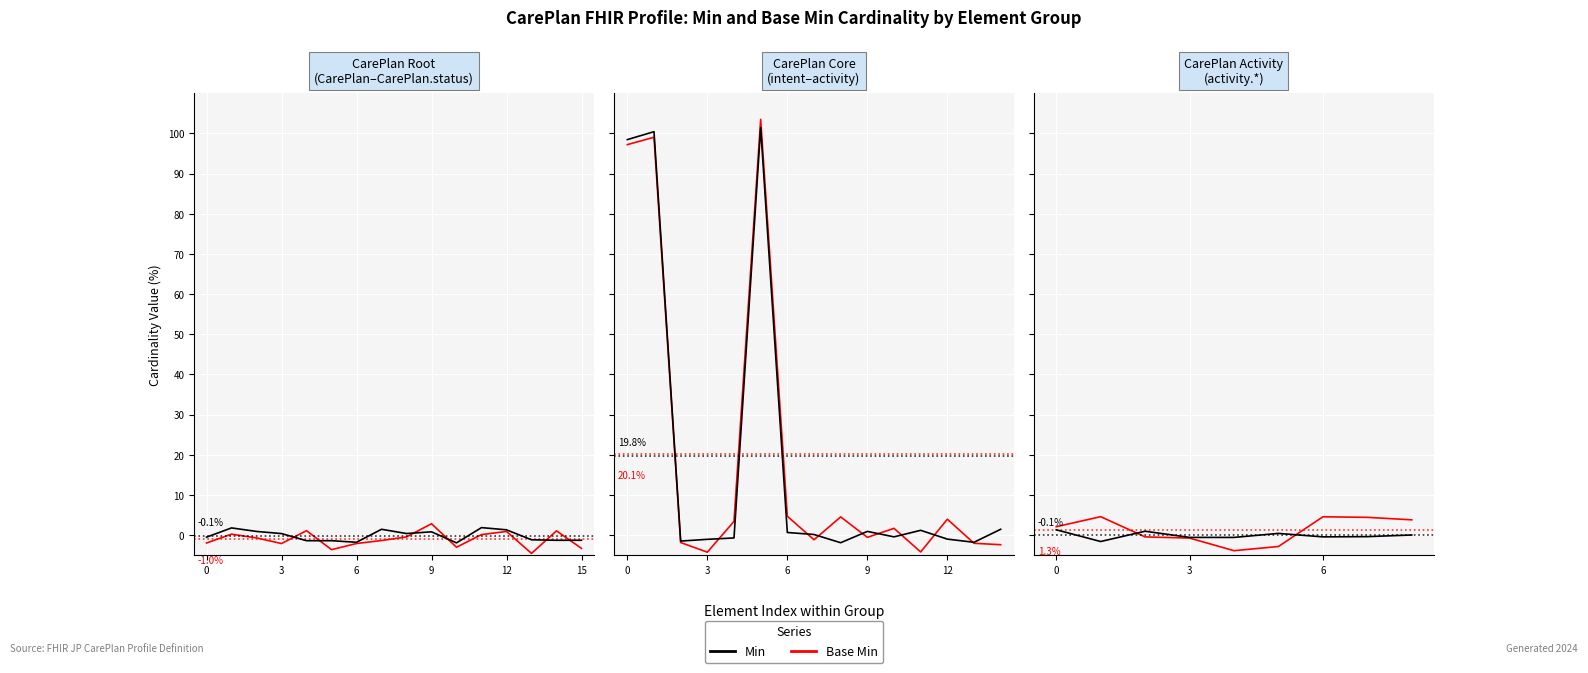

How many negative values does the Base Min series have?

4